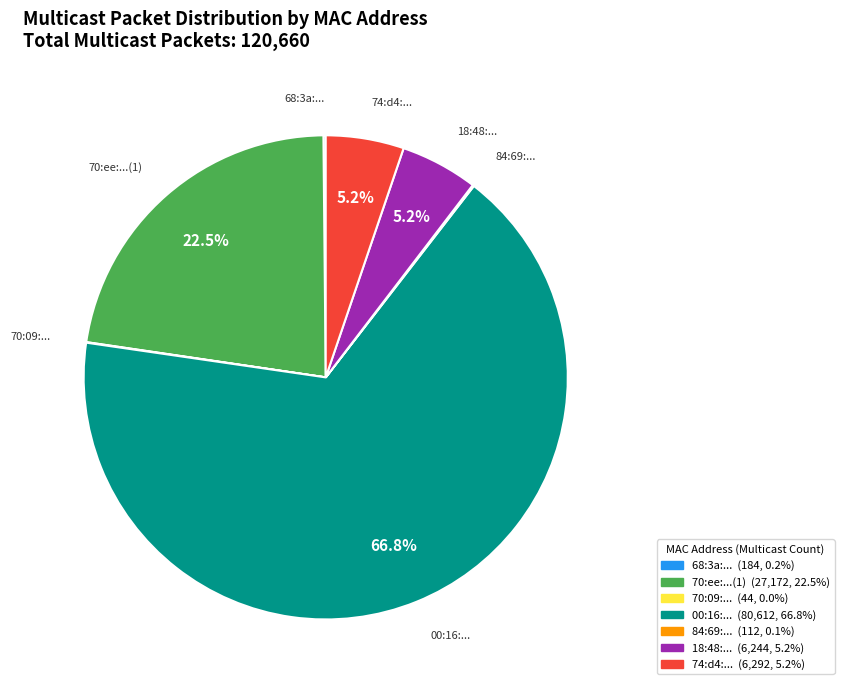

How much of the chart is everything except 00:16:...?

33.2%